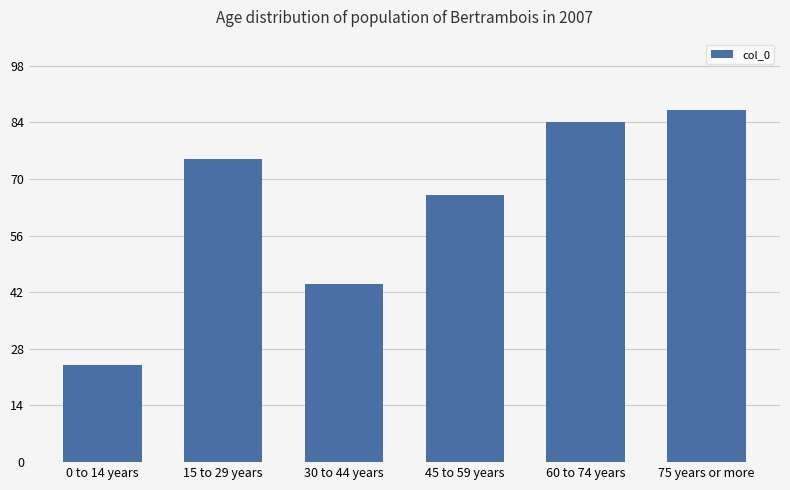

What is the difference between the second highest and minimum values?

60